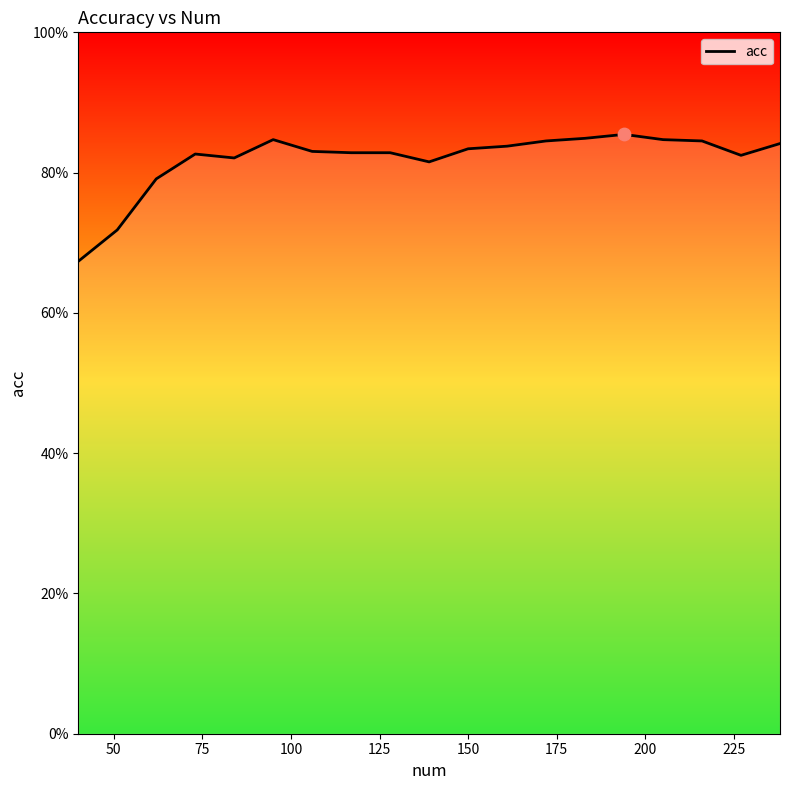

Is this an area chart (filled region under the line)?

Yes